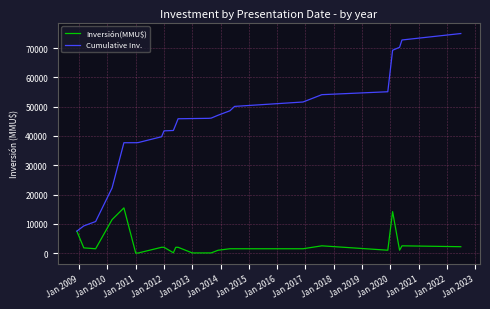

What is the minimum value for Cumulative Inv.?

7500